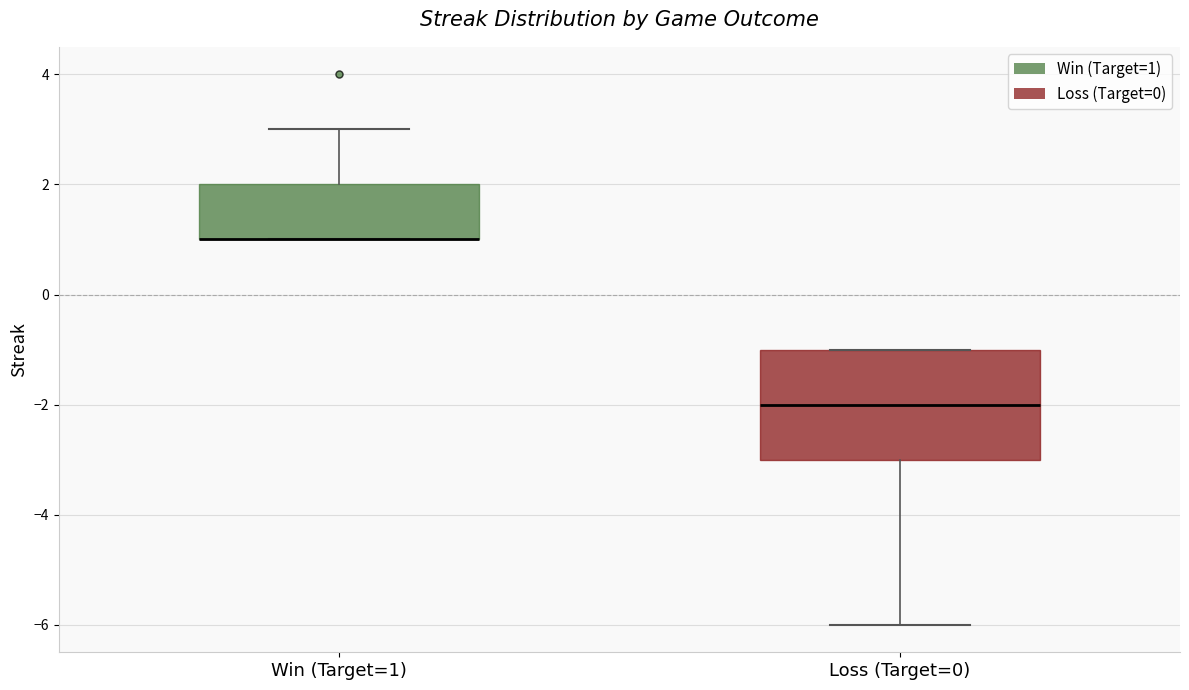

Reading left to right, transcribe this box plot: for each box, give where its median line is, the range the box spans, and where its two whiskers end, as read against the y-axis. The values are not printed on the chart, so give them approximately, as read against the axis.

Win (Target=1): median 1 (drawn on the box's lower edge), box 1 to 2, whiskers 1 to 3
Loss (Target=0): median -2, box -3 to -1, whiskers -6 to -1